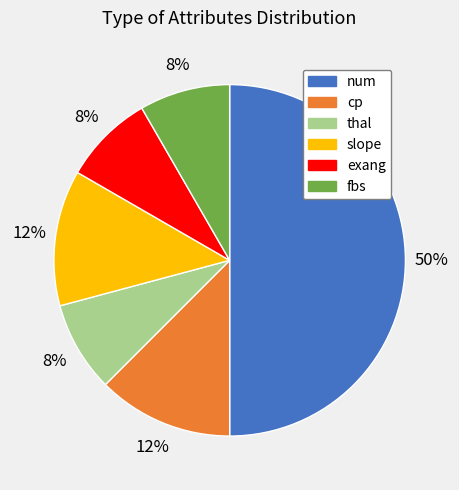

True or false: slope accounts for 12% of the total.

True